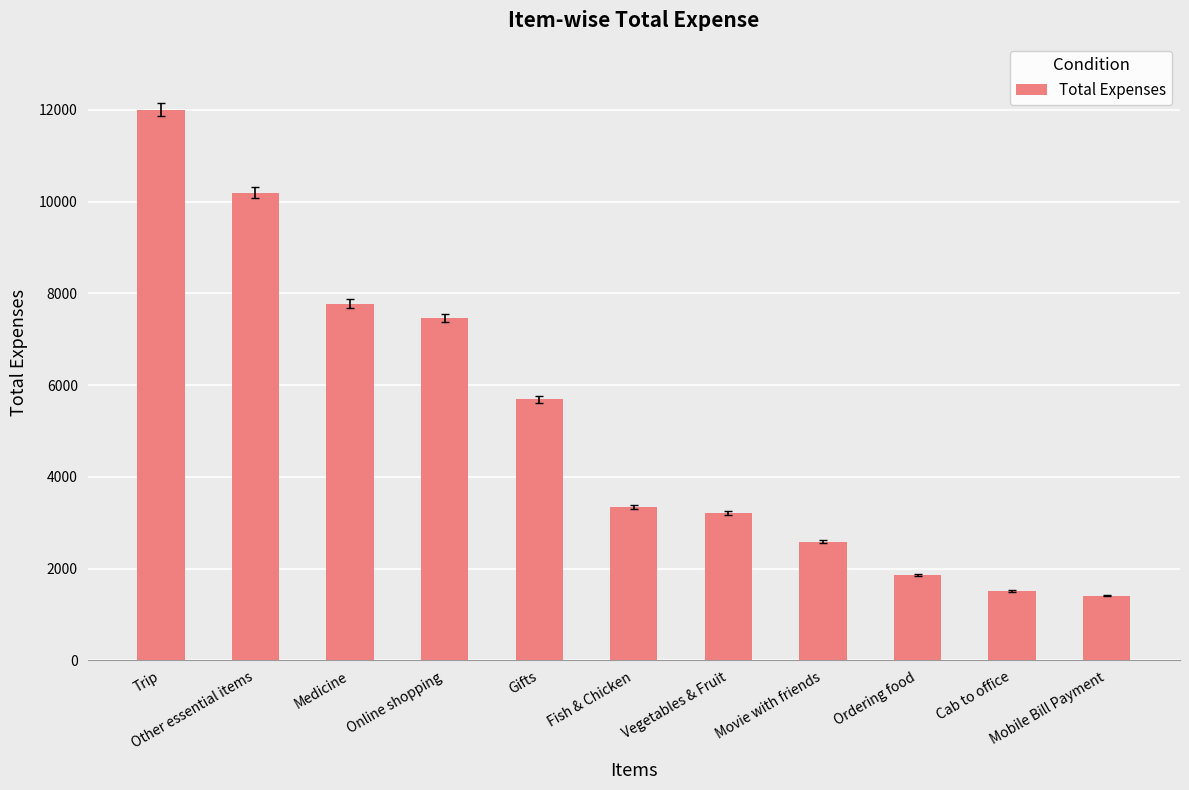

Reading left to right, transcribe all the data shown in this chart.

Trip=12000.0	Other essential items=10194.1	Medicine=7775.0	Online shopping=7464.0	Gifts=5688.0	Fish & Chicken=3342.0	Vegetables & Fruit=3217.0	Movie with friends=2586.0	Ordering food=1857.0	Cab to office=1510.9	Mobile Bill Payment=1411.3